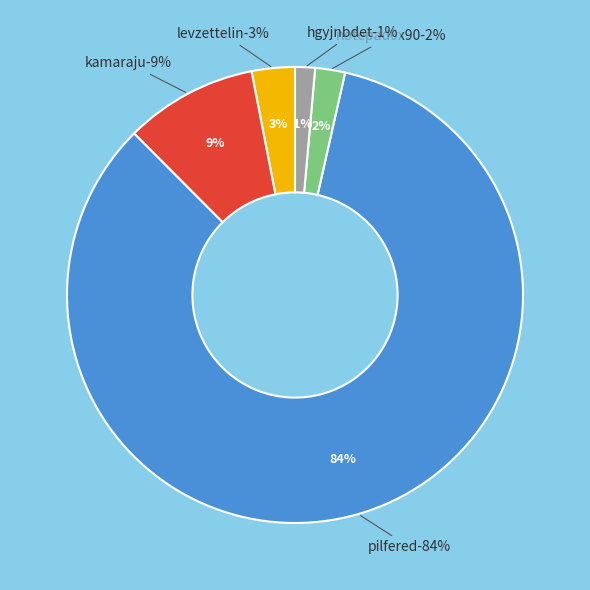

Which slice is the largest?

pilfered